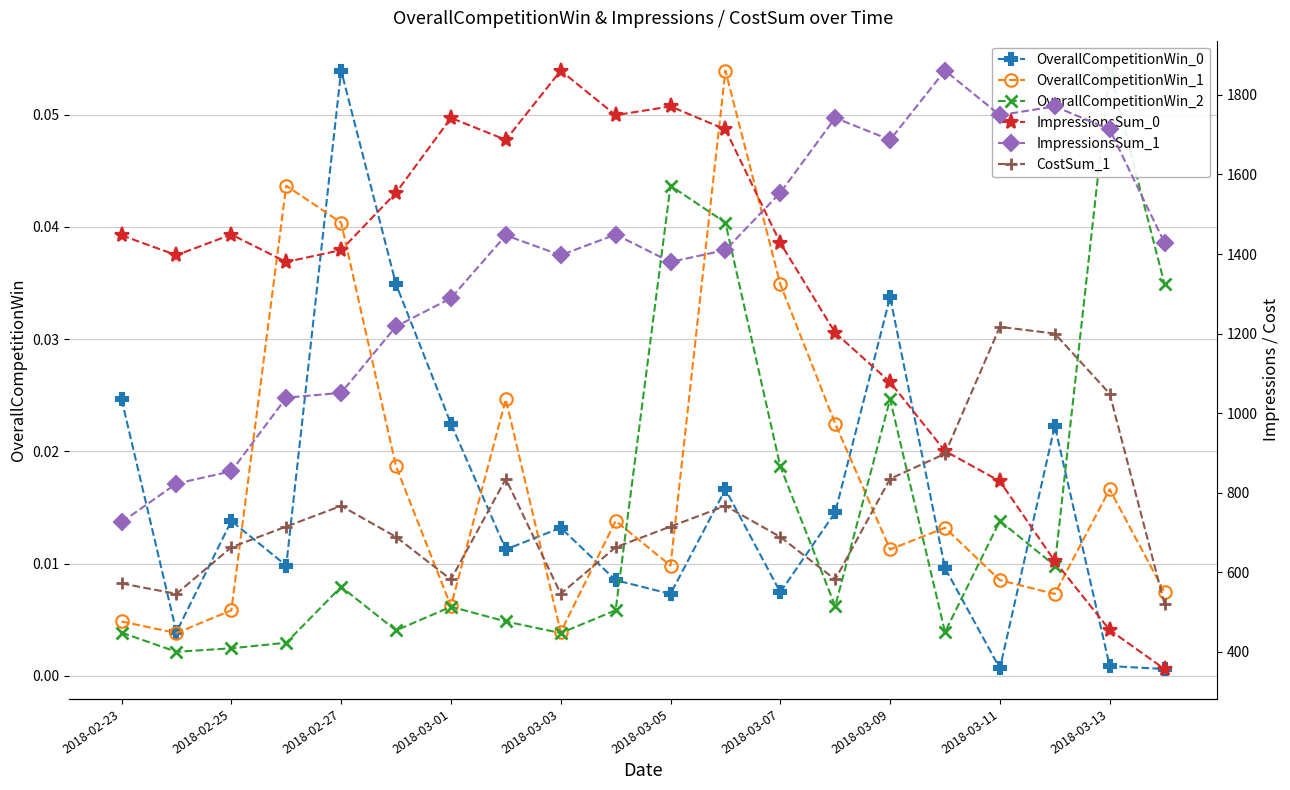

Where is the first local maximum for OverallCompetitionWin_0?

2018-02-25